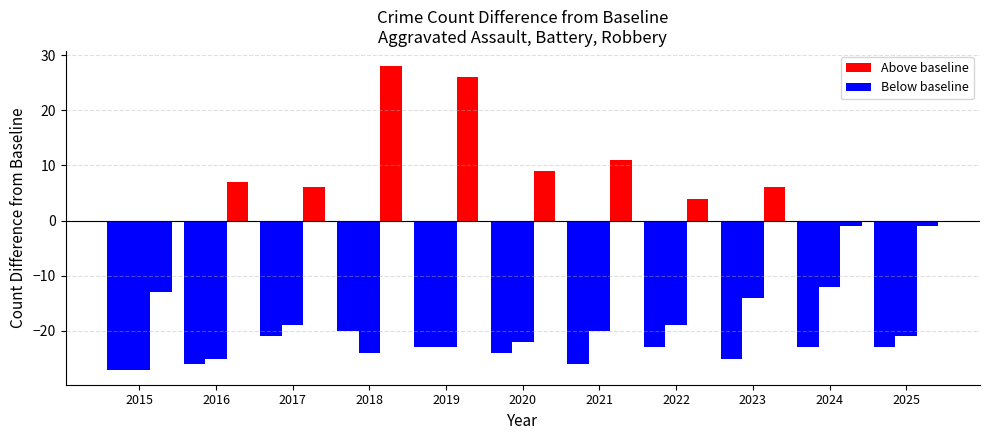

Between 2017 and 2020, which is larger?

2017